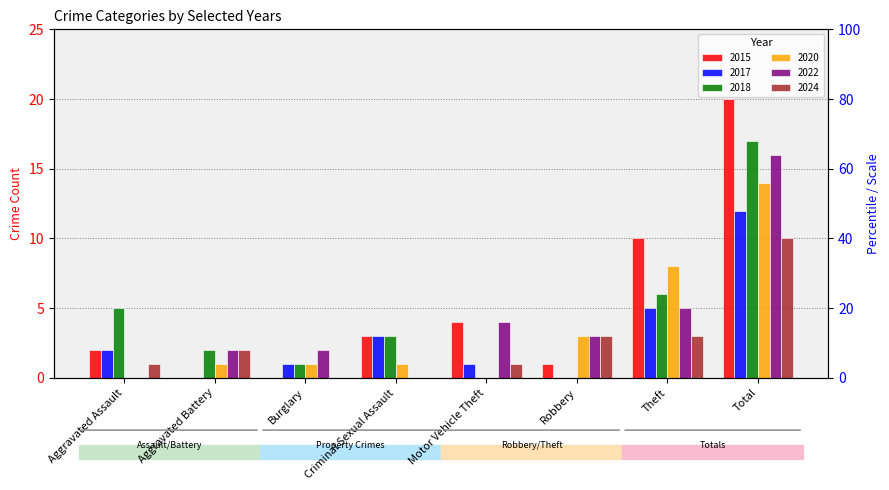

What is the difference between the maximum and second lowest values in the 2024 series?

10